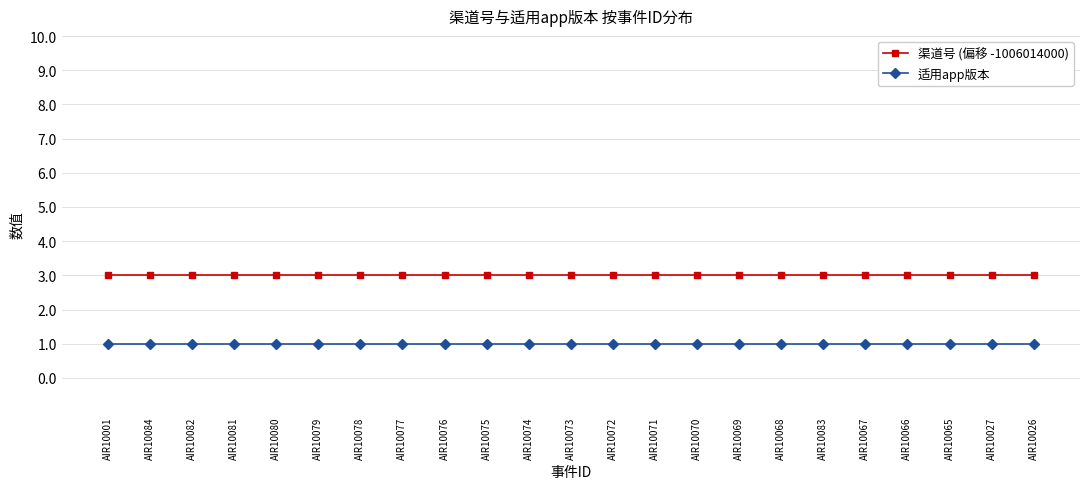

What is the sum of all 渠道号 (偏移 -1006014000) values?

69